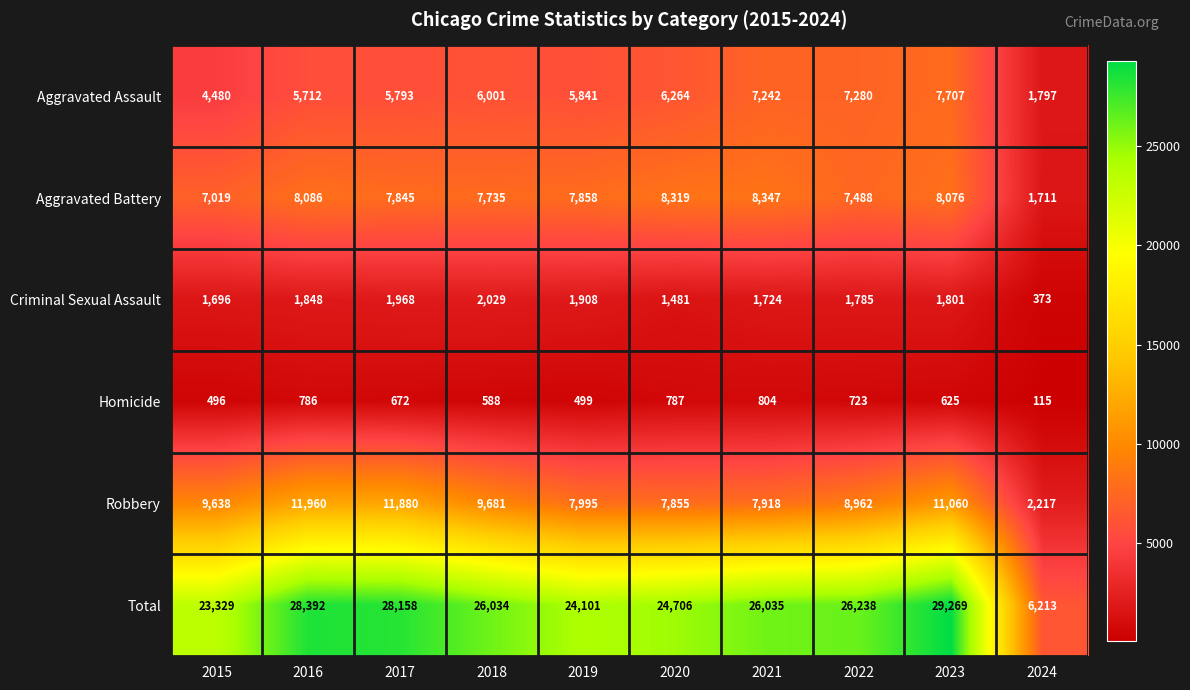

What is the difference between the maximum and minimum values in the Homicide series?

689